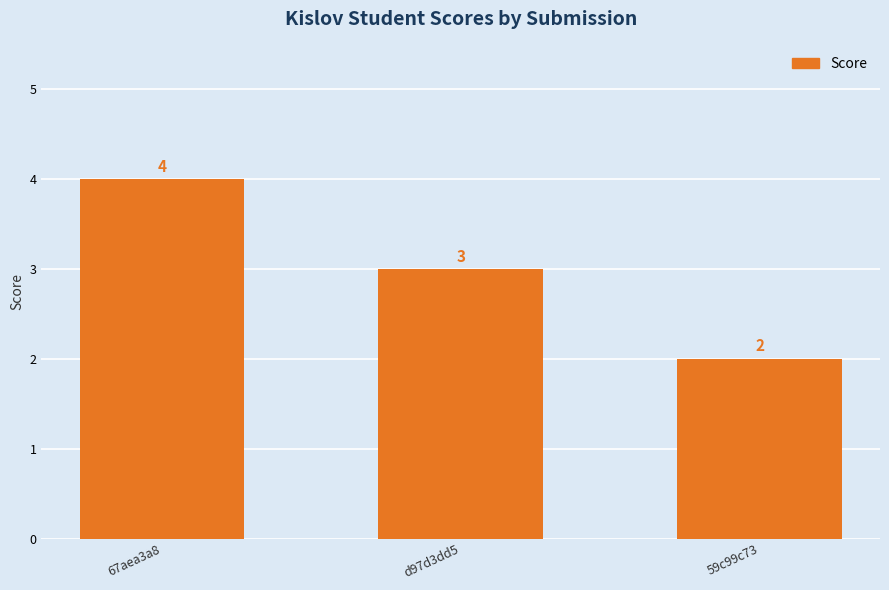

What is the value of the 1st bar from the left?

4